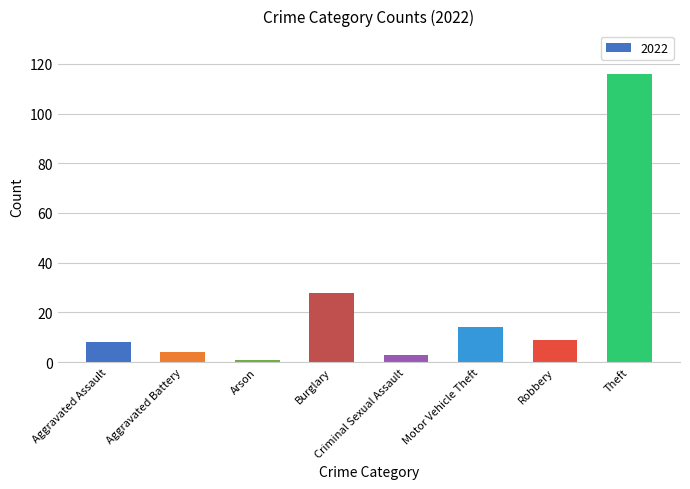

Is it true that the value at Burglary is 28?

True